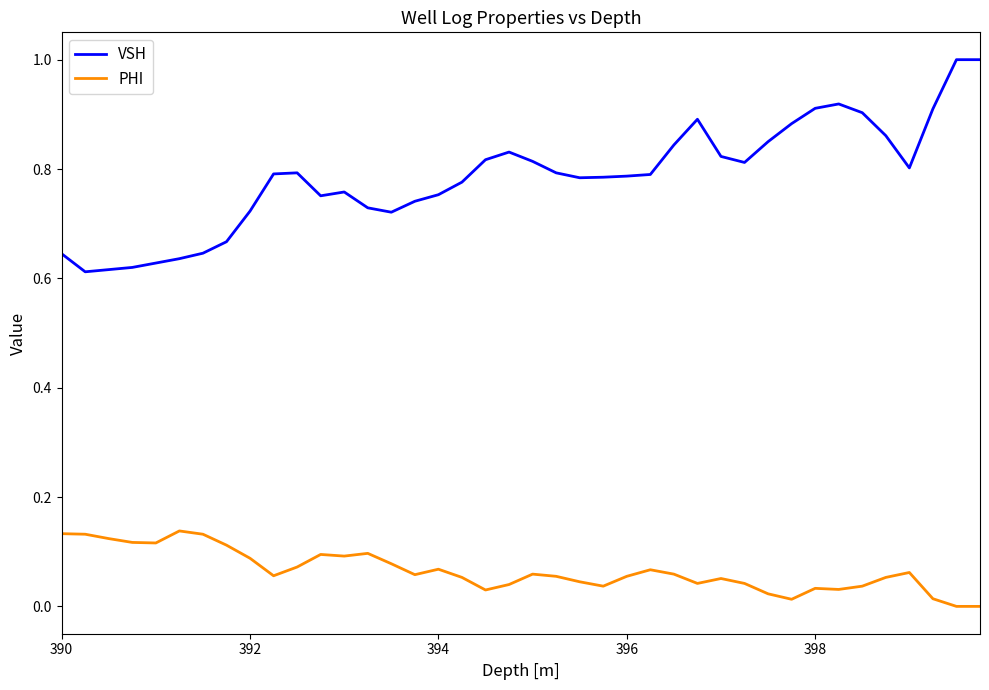

Which series has the largest total across all categories?

VSH